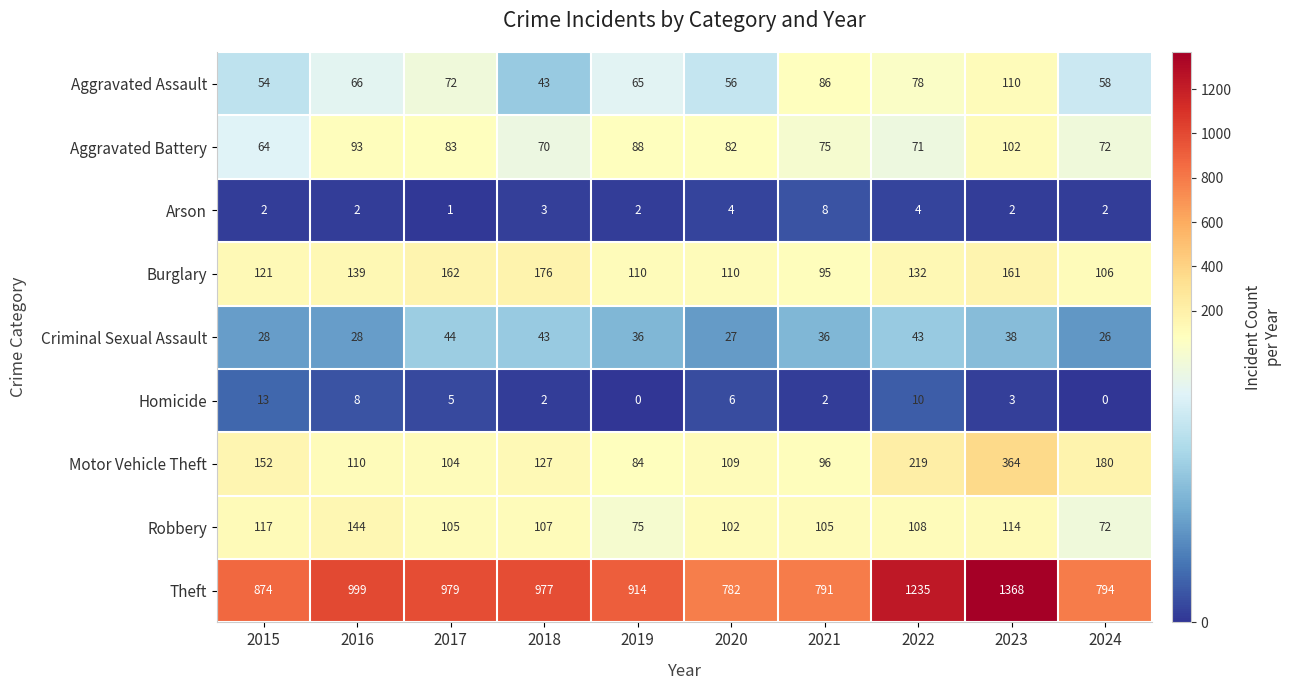

At how many categories does at least one series exceed 1028?

2